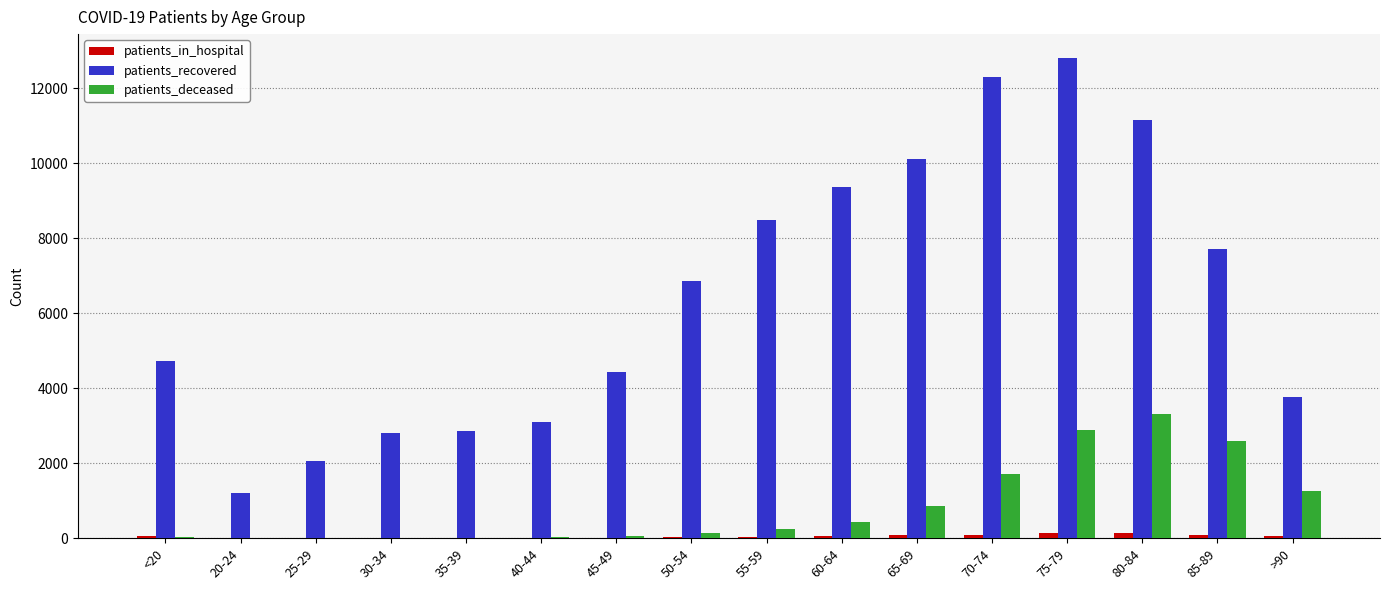

What is the sum of all patients_deceased values?

13565